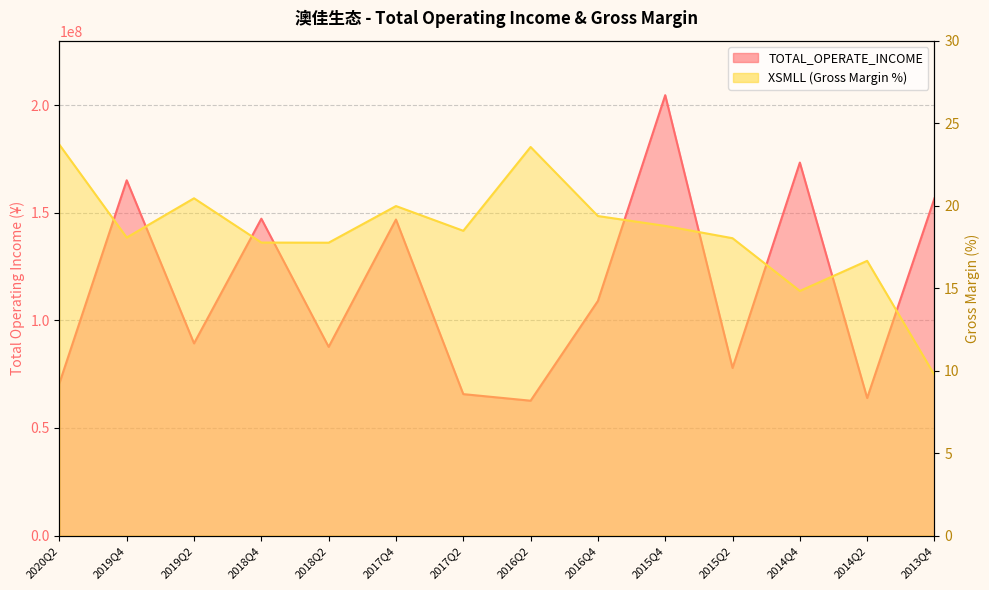

True or false: TOTAL_OPERATE_INCOME has a value of 90224263.1 at 2015Q4.

False